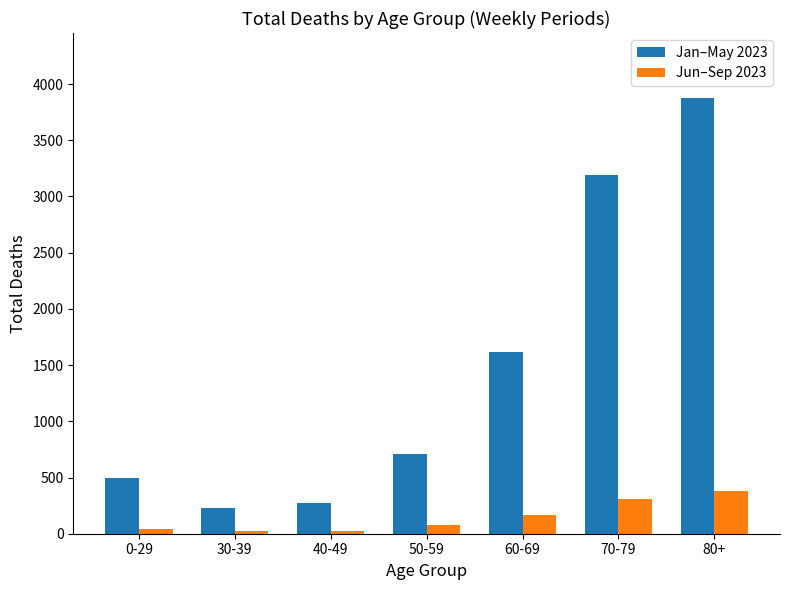

At which category is the sum across all series the highest?

80+